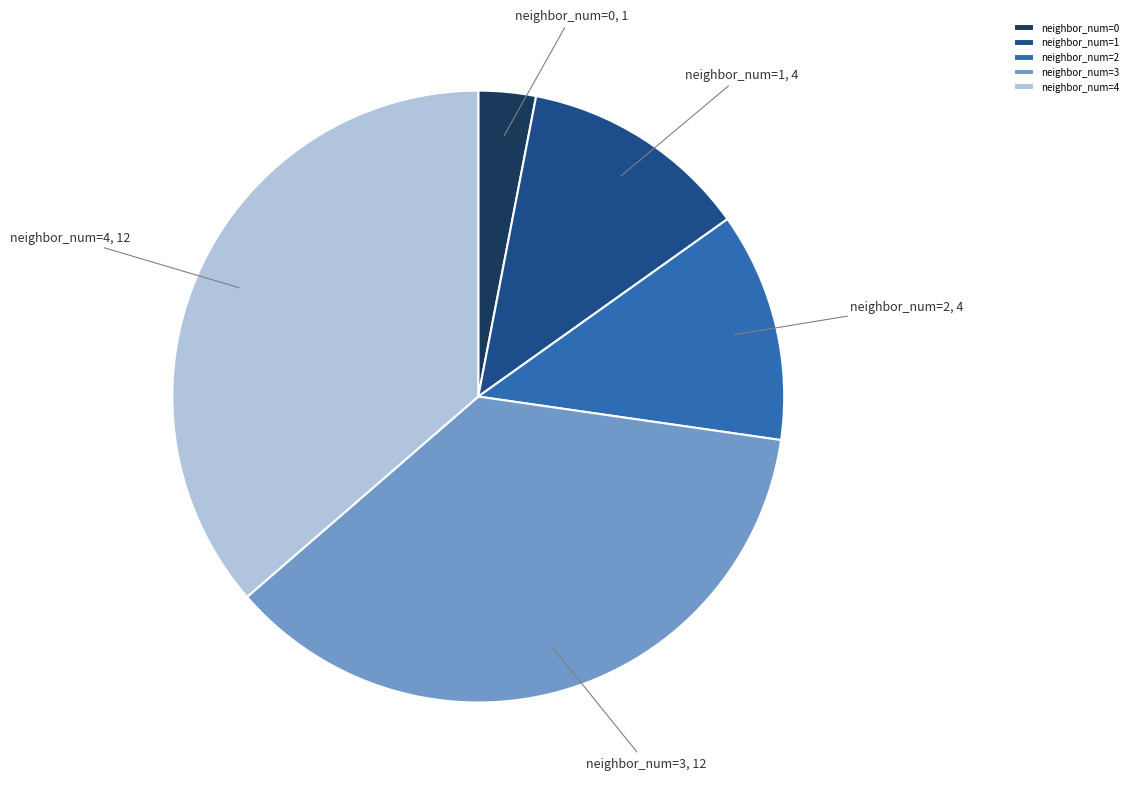

How many slices are in this pie chart?

5